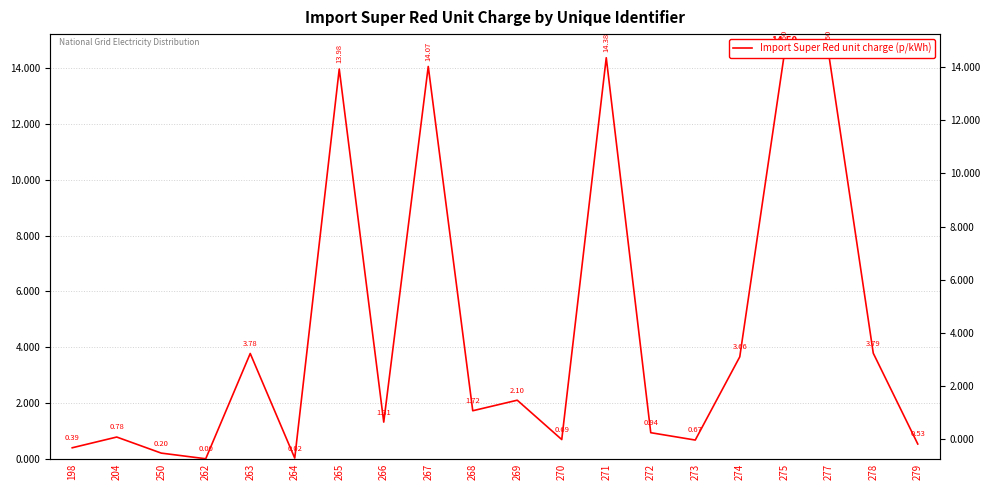

List the labels in order of value, largest first.

275, 277, 271, 267, 265, 278, 263, 274, 269, 268, 266, 272, 204, 270, 273, 279, 198, 250, 264, 262